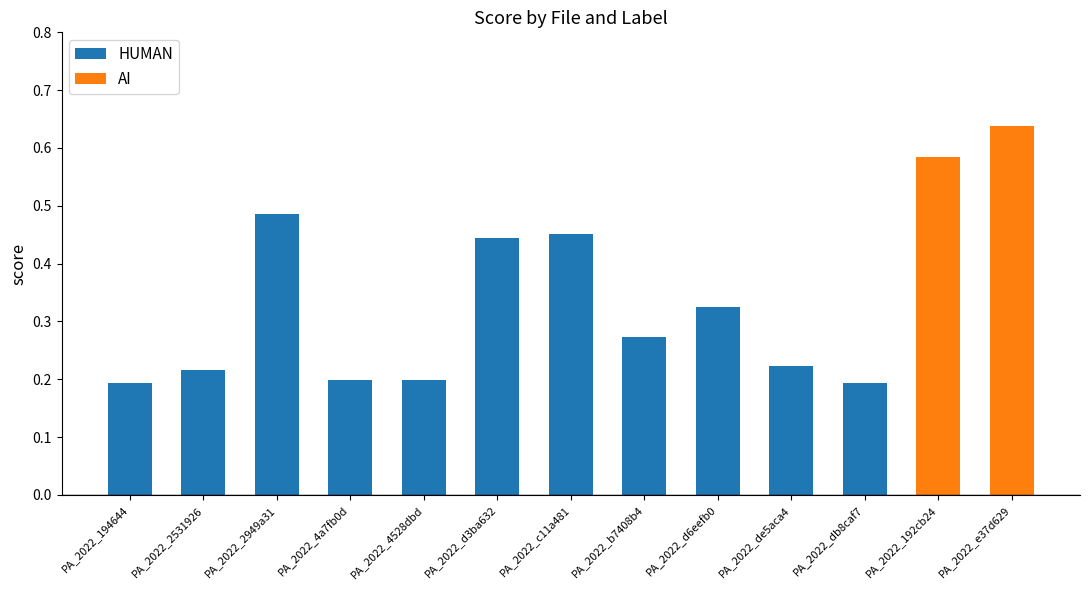

What is the sum of all HUMAN values?

3.2